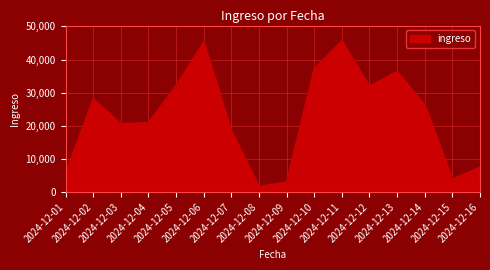

At which category does the chart reach its minimum across all series?

2024-12-08